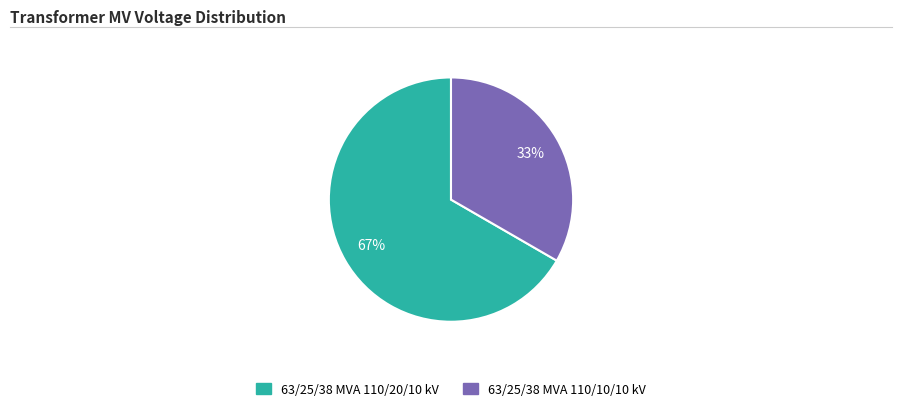

Combined, do 63/25/38 MVA 110/10/10 kV and 63/25/38 MVA 110/20/10 kV account for over 50%?

Yes